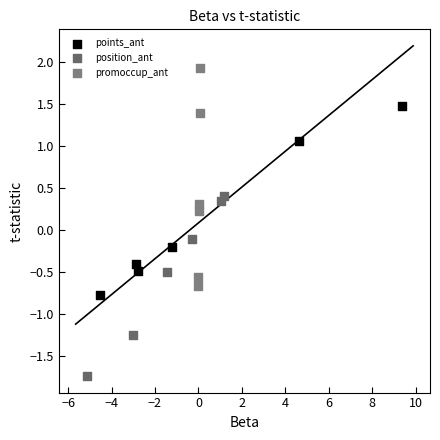

Which series has the largest Y range (max minus min)?

promoccup_ant